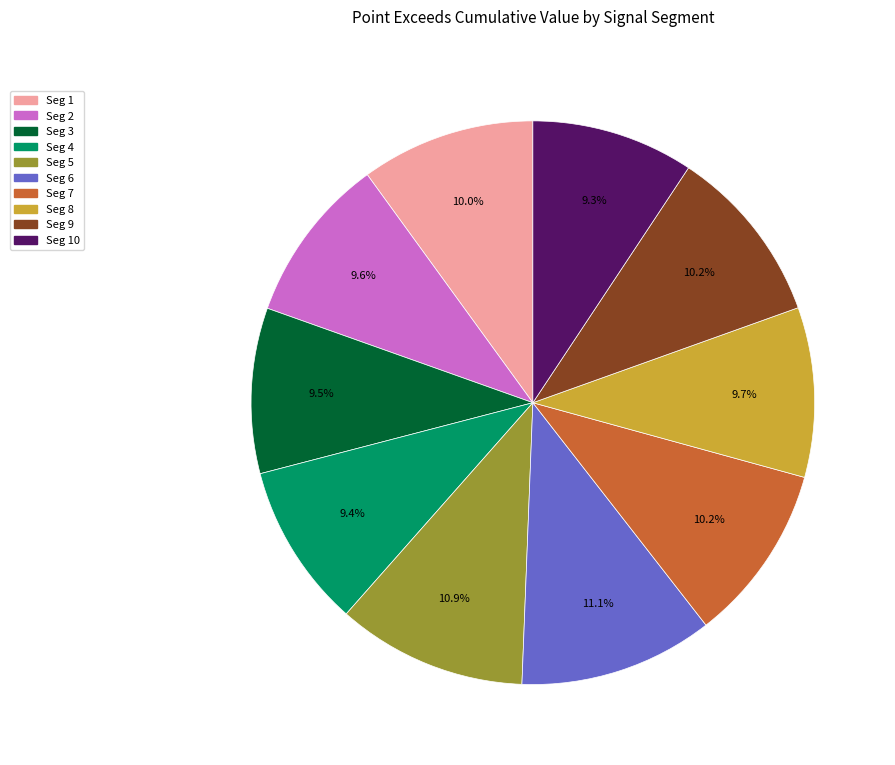

To the nearest percent, what is the average slice percentage?

10%